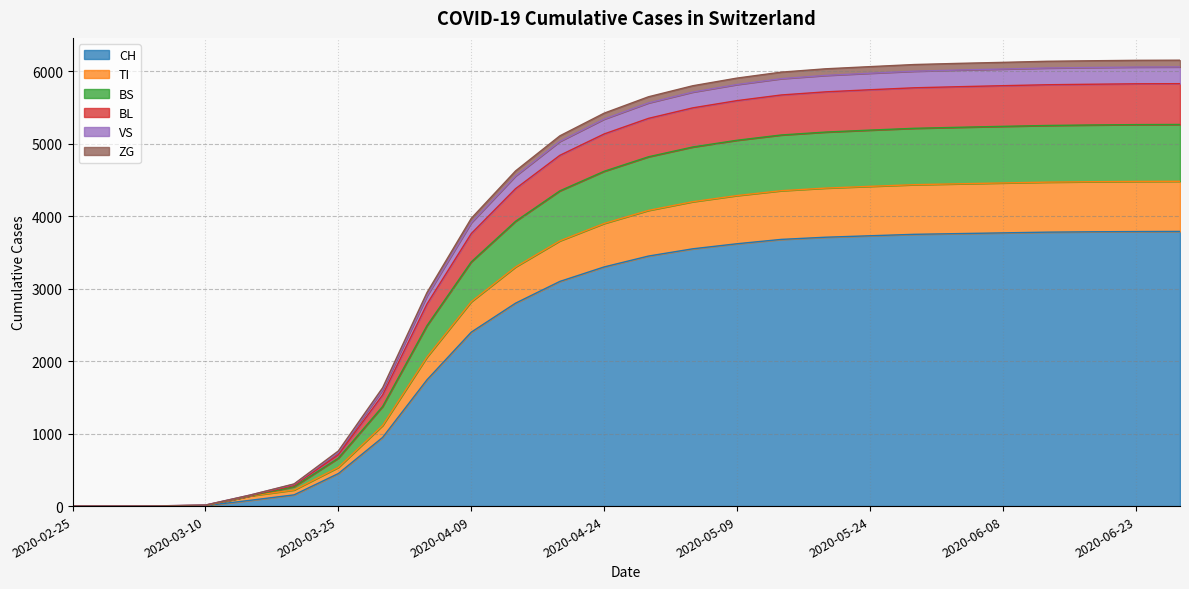

How many values in the ZG series are below 4820?

13